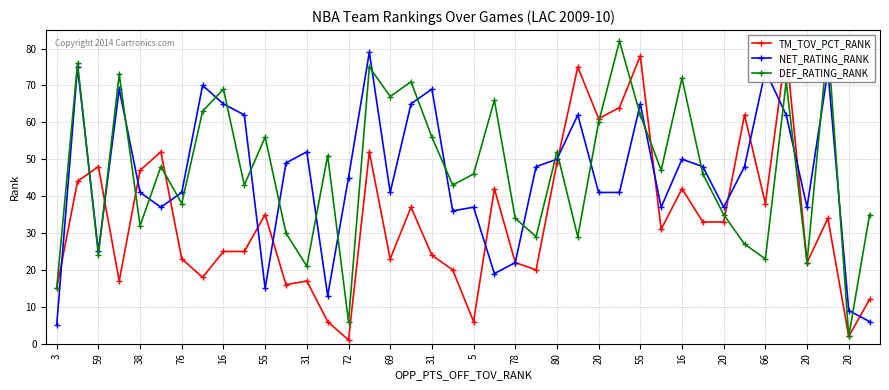

Does the chart display data point markers on the line(s)?

Yes